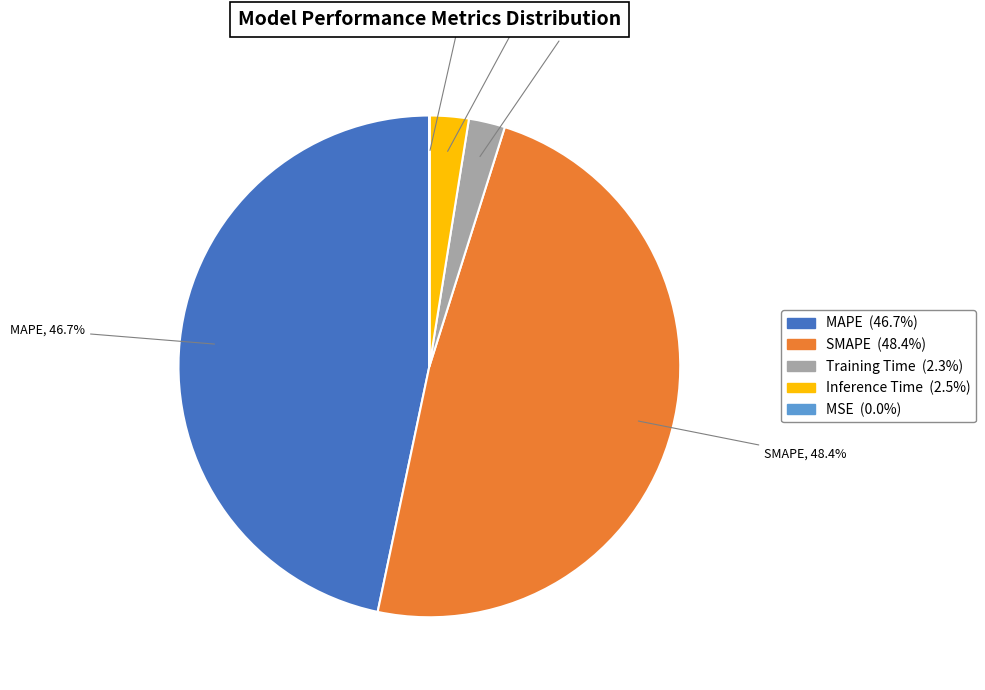

Which category has the biggest portion of the pie?

SMAPE